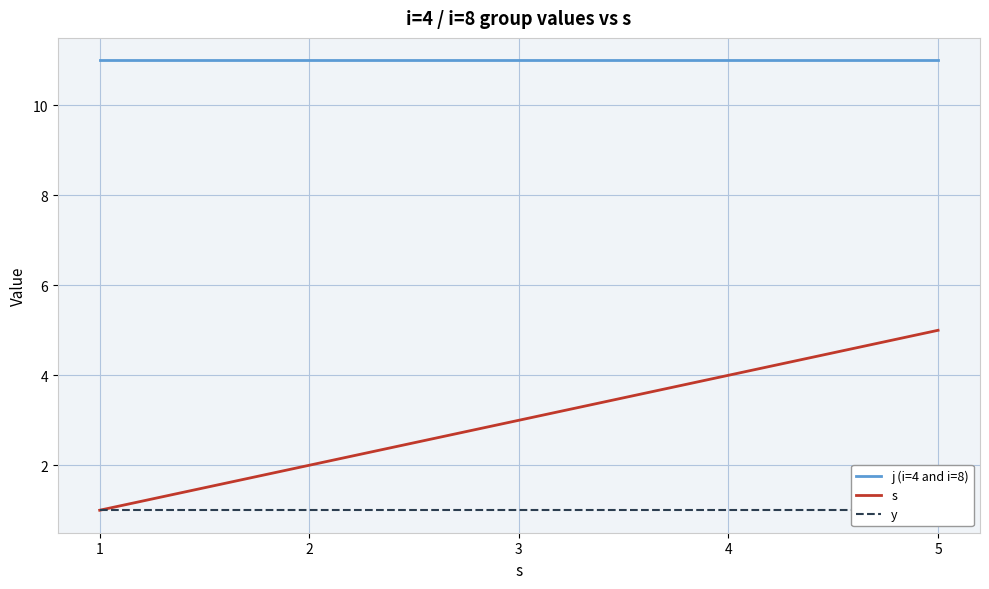

Between 3 and 5, which series saw the biggest shift?

s